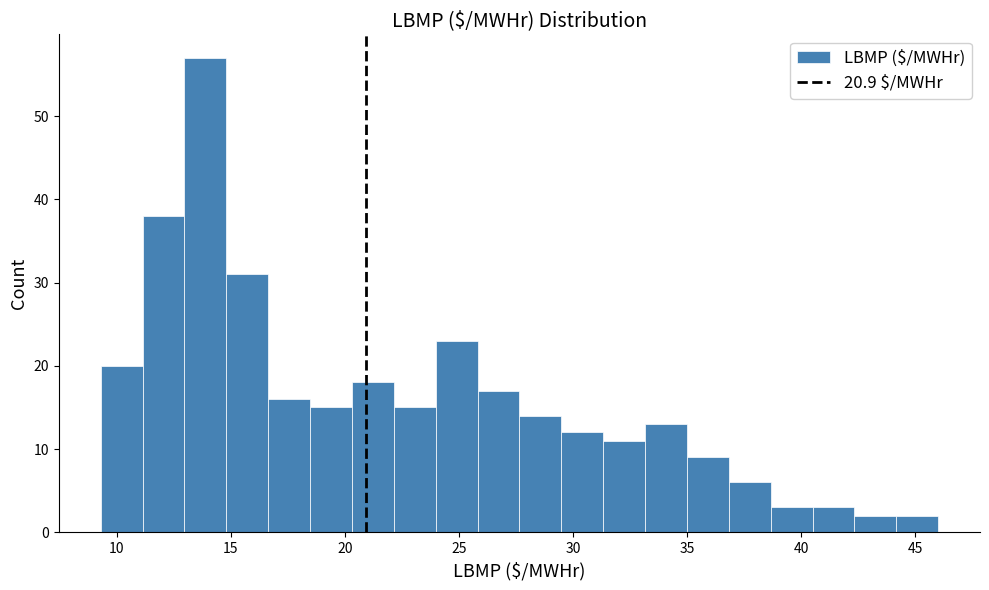

Read against the x-axis, roughly where is the centre of the tallest bar?

14.0